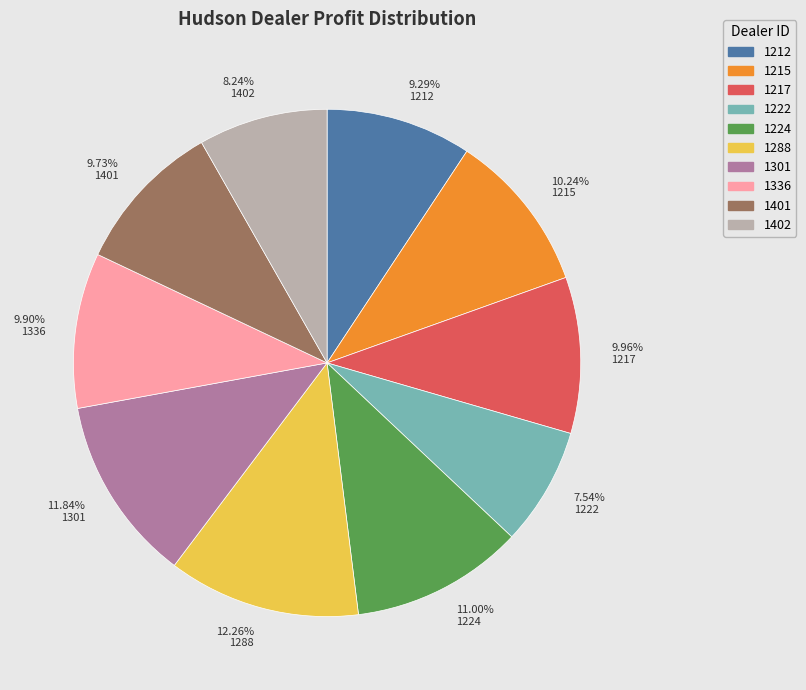

Is there any slice that represents more than half of the pie?

No